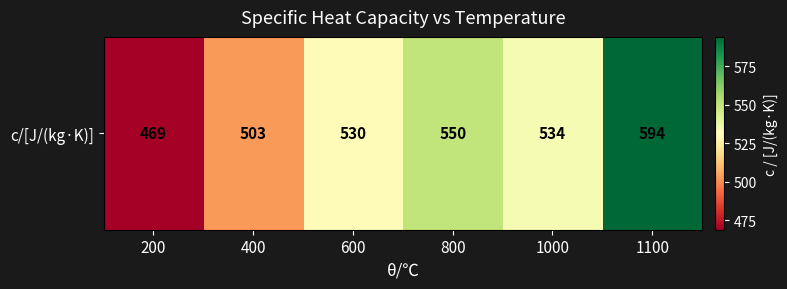

What is the sum of the values at 1000 and 1100?

1128